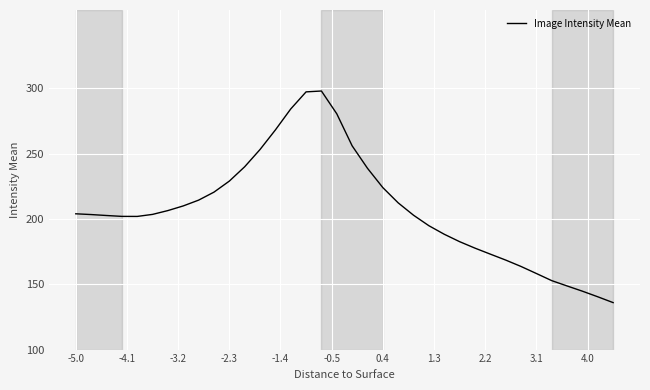

Does the chart have visible grid lines?

Yes